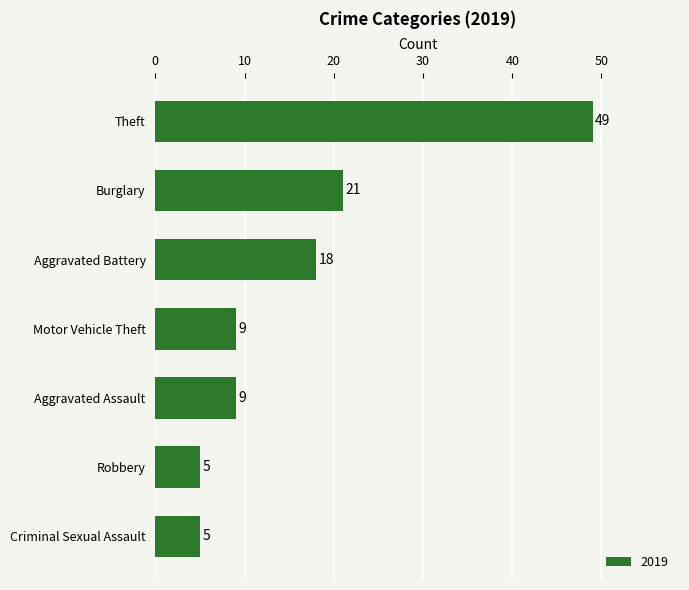

What is the change in value from Theft to Robbery?

-44